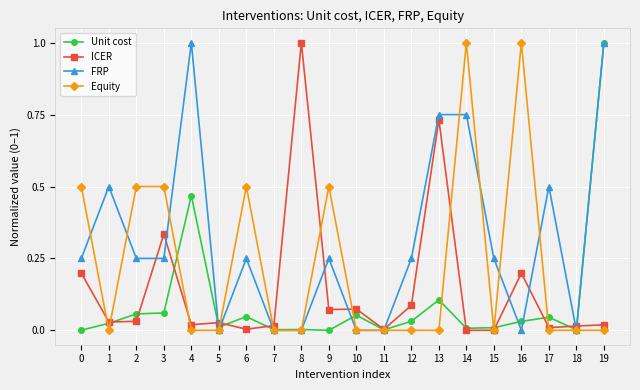

List the series in order of their overall mean, lowest first.

Unit cost, ICER, Equity, FRP